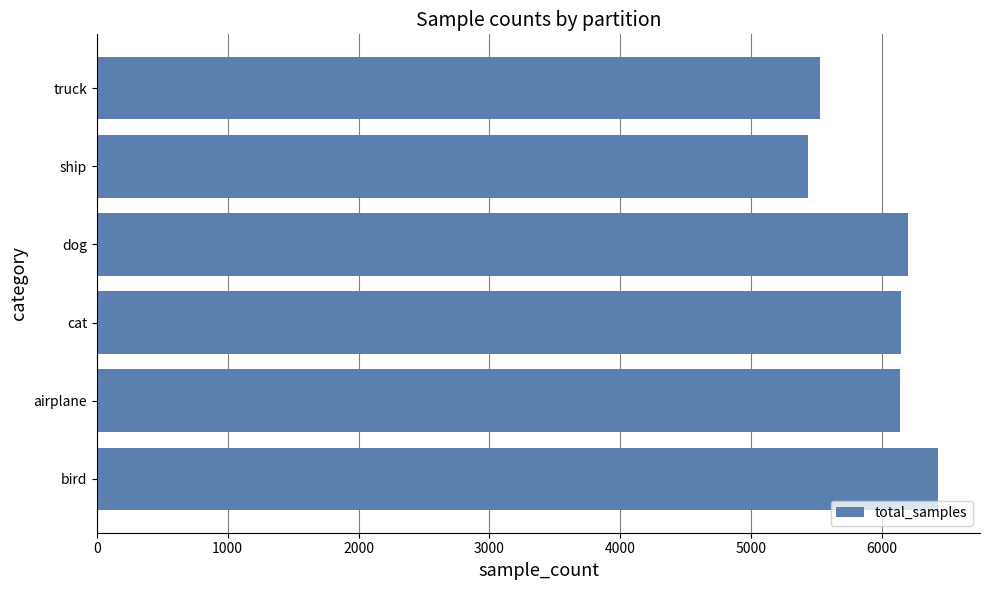

The chart shows a value of 5529 at truck. True or false?

True